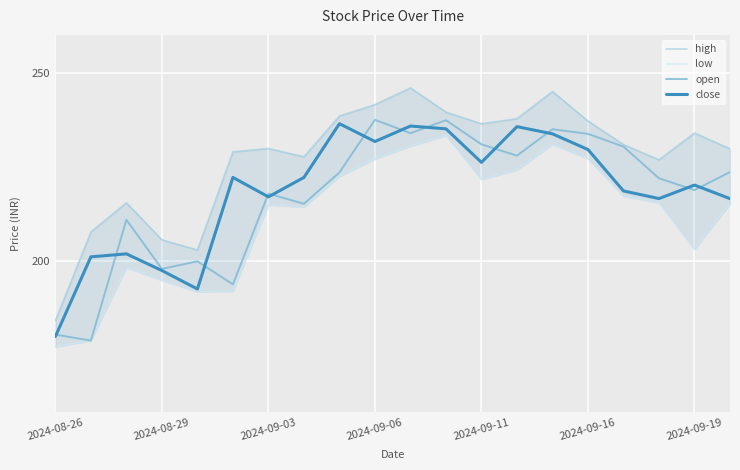

Is it true that close equals 337.4 at 2024-09-06?

False